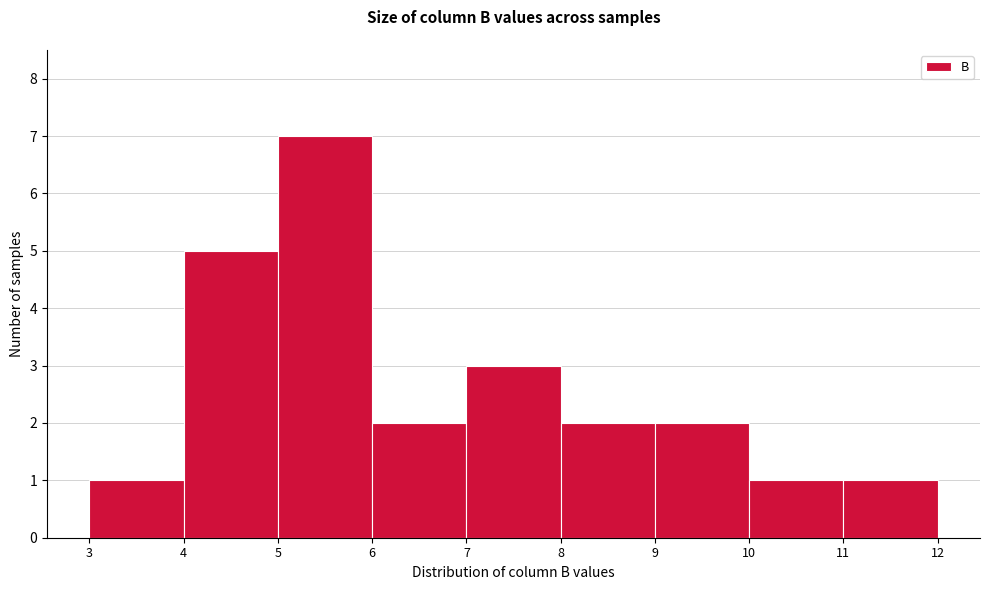

How tall is the bar that spans 10 to 11 on the x-axis? The values are not printed on the chart, so give them approximately, as read against the axis.

1